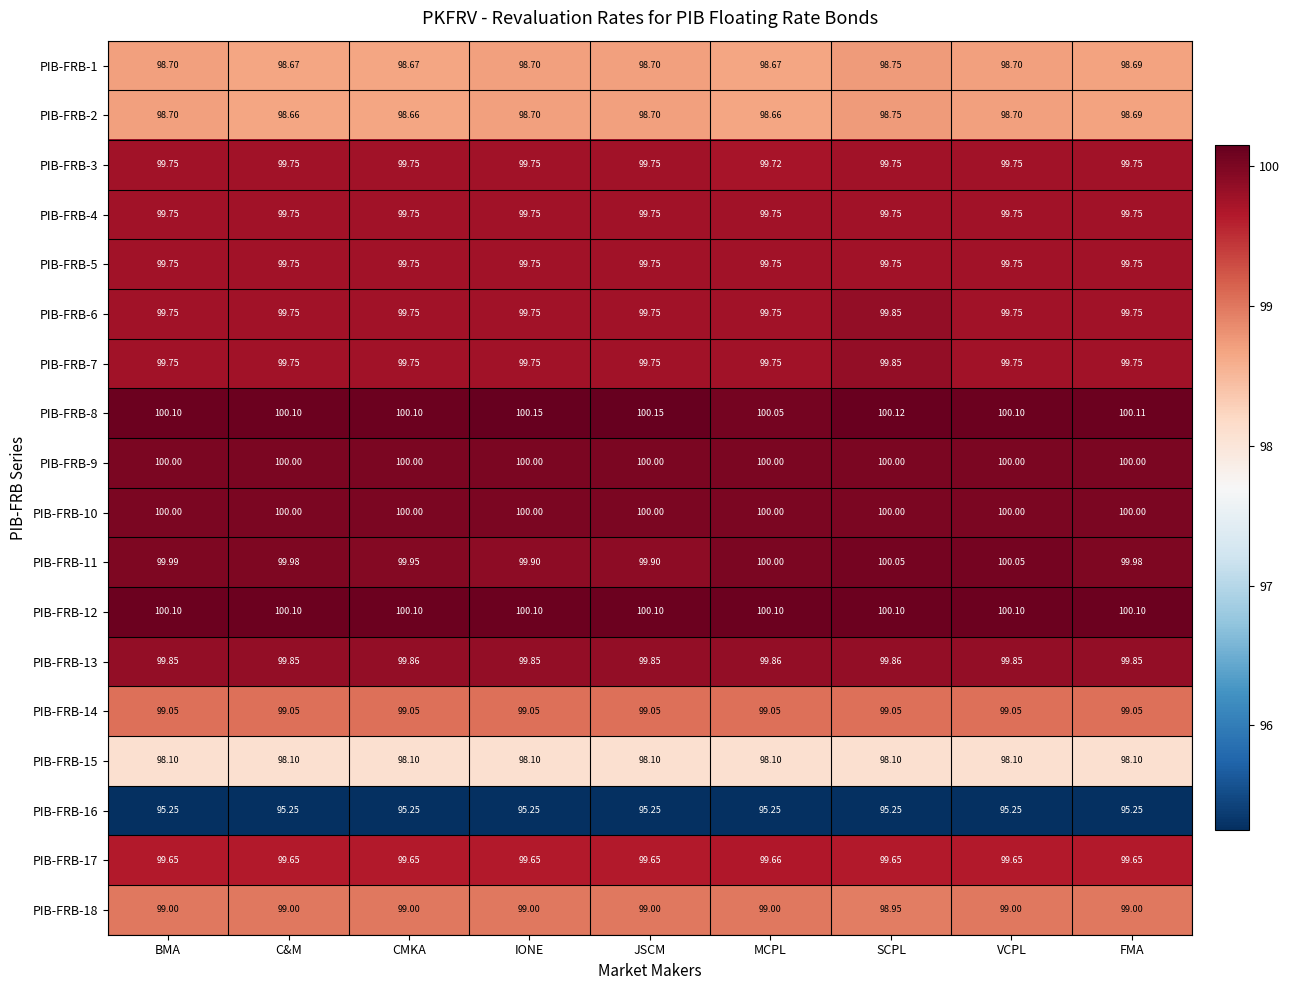

At which label is PIB-FRB-18 closest to 98?

SCPL